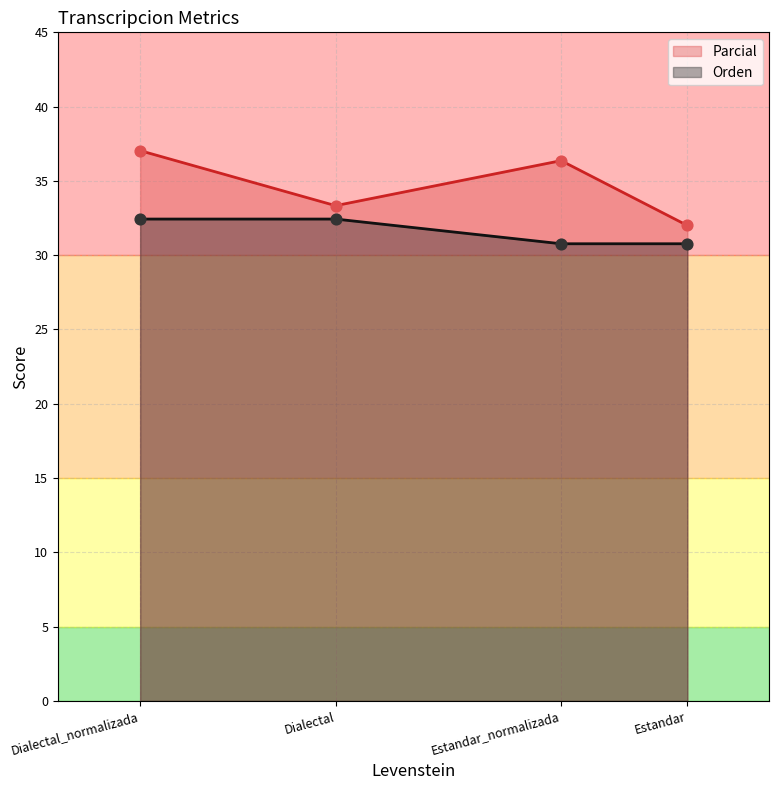

Which series reaches the minimum Y coordinate?

Orden